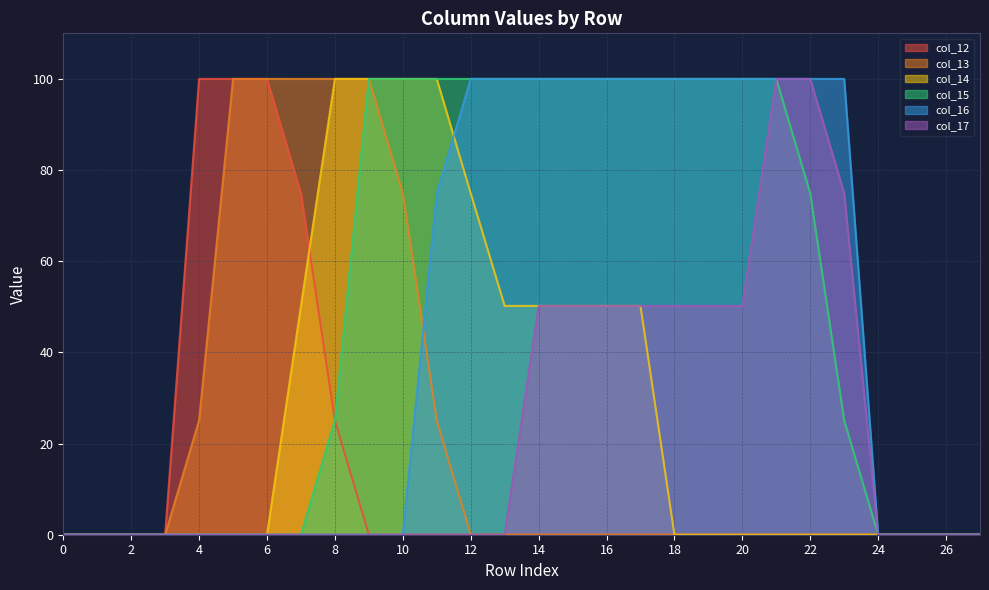

How many values in col_14 are above zero?

11